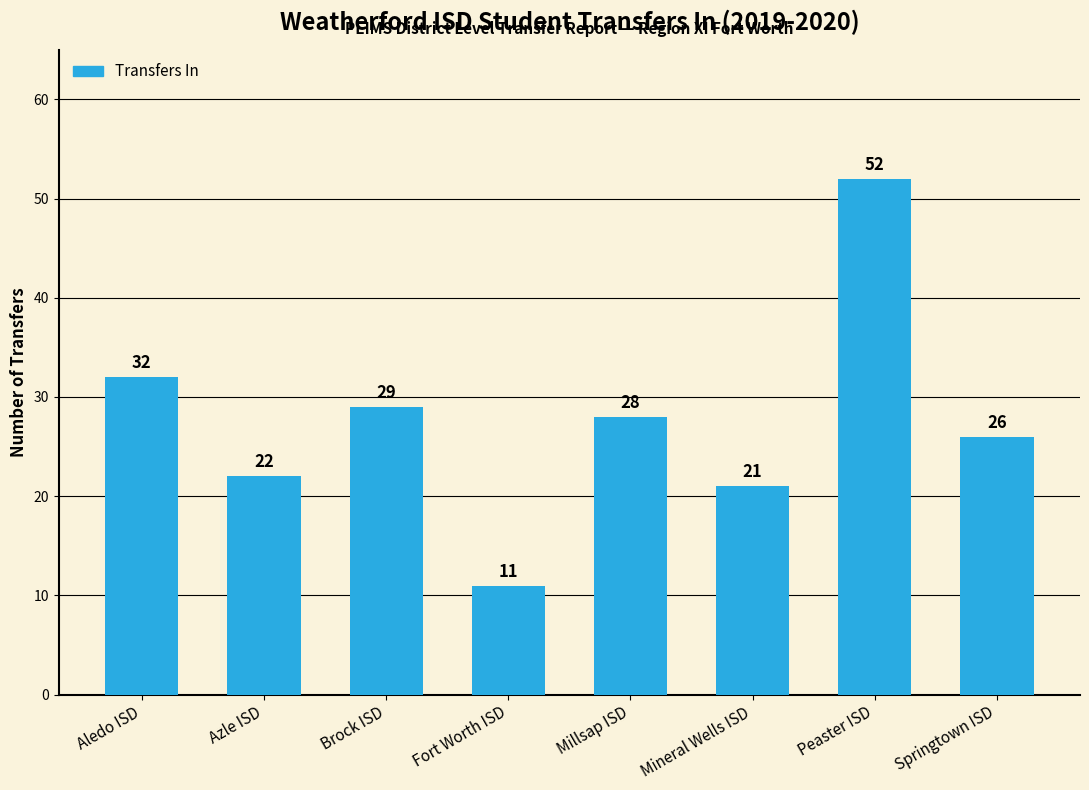

Rank the categories by value from lowest to highest.

Fort Worth ISD, Mineral Wells ISD, Azle ISD, Springtown ISD, Millsap ISD, Brock ISD, Aledo ISD, Peaster ISD